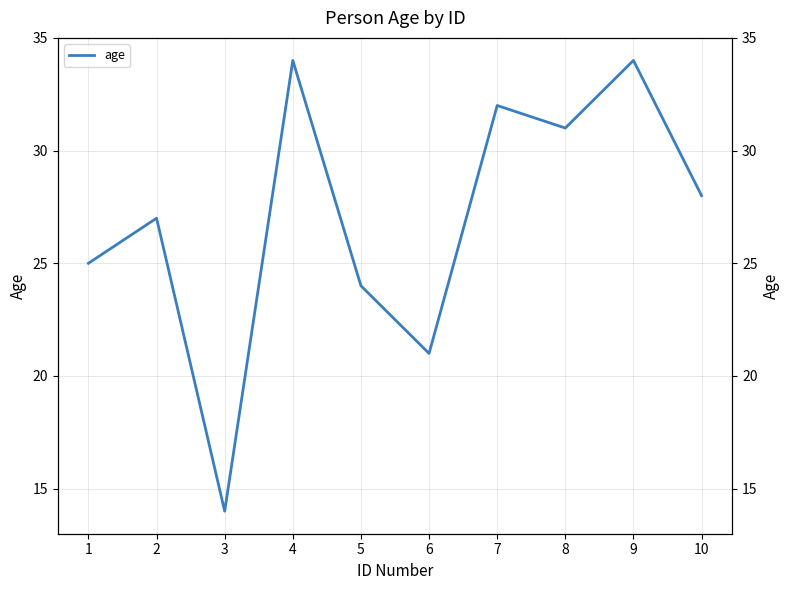

What value does the data have at 6, to the nearest 10?

20